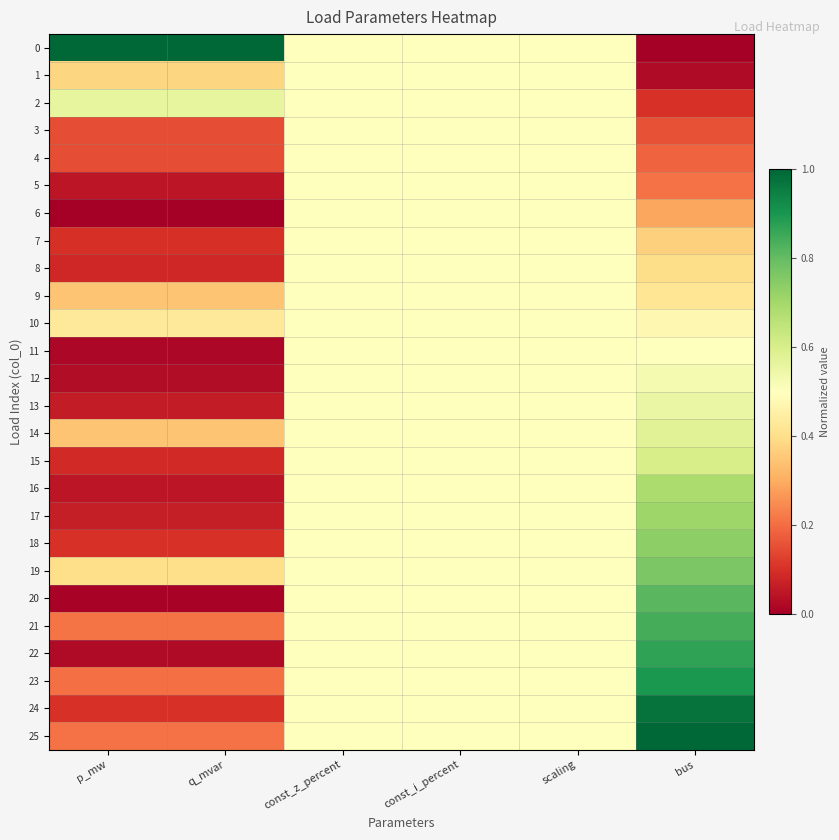

At which category does the chart reach its peak across all series?

p_mw